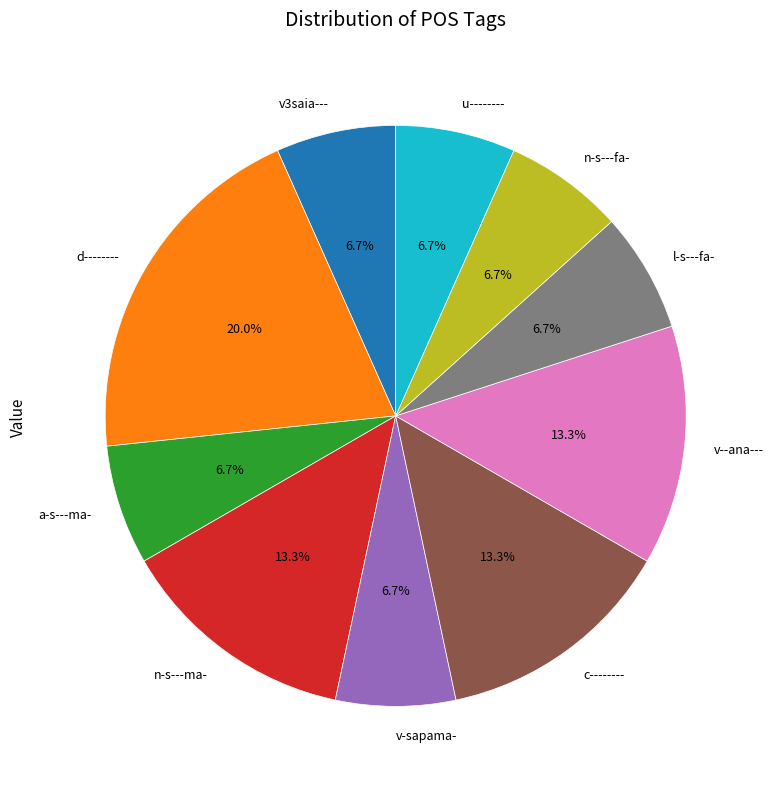

The d-------- slice represents 29% of the pie. True or false?

False